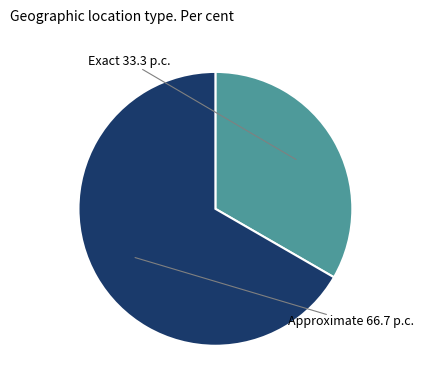

Is there any slice that represents more than half of the pie?

Yes